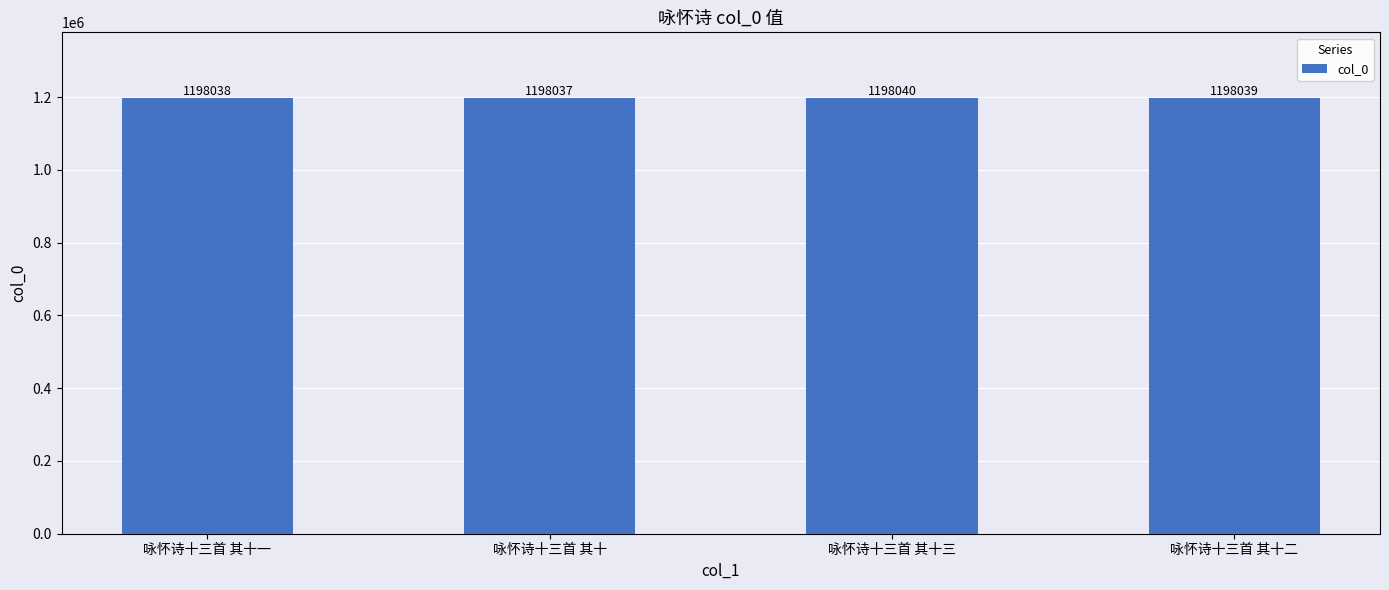

What is the label of the 2nd bar from the right?

咏怀诗十三首 其十三